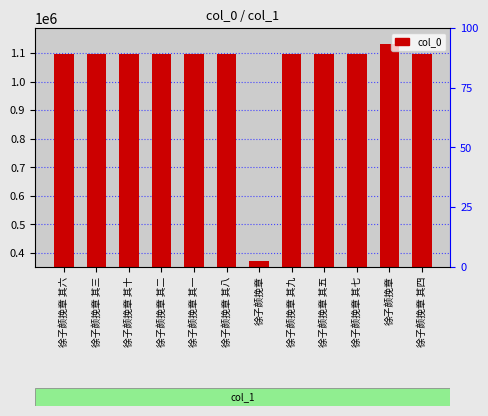

List the labels in order of value, largest first.

徐子颜挽章, 徐子颜挽章 其十, 徐子颜挽章 其九, 徐子颜挽章 其八, 徐子颜挽章 其七, 徐子颜挽章 其六, 徐子颜挽章 其五, 徐子颜挽章 其四, 徐子颜挽章 其三, 徐子颜挽章 其二, 徐子颜挽章 其一, 徐子颜挽章